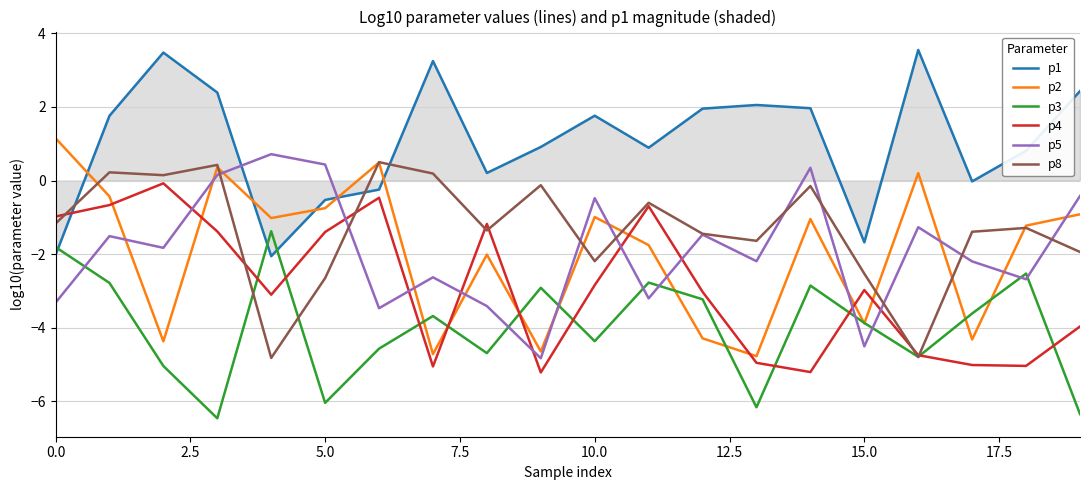

True or false: p8 and p1 cross at least once.

True